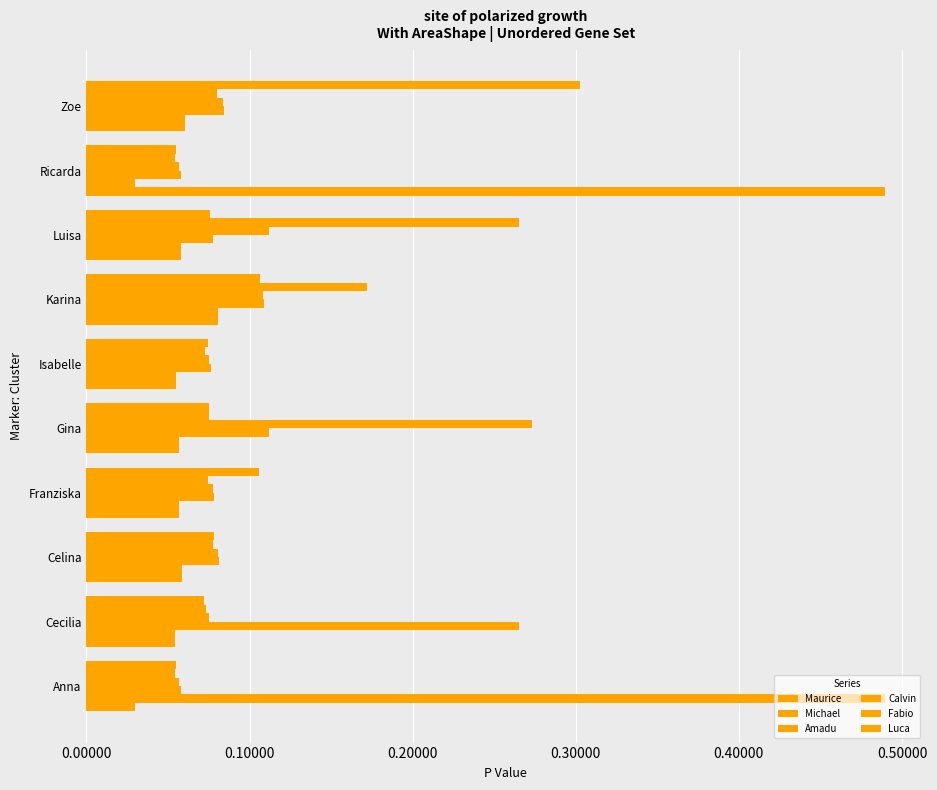

What is the maximum value shown in the chart?

0.5